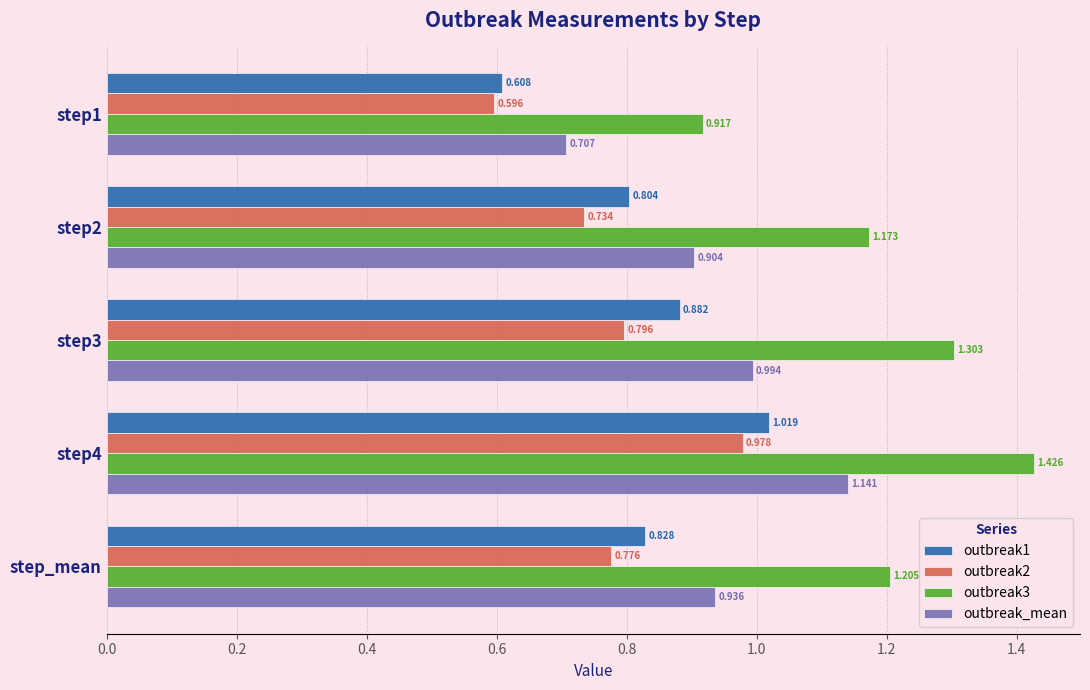

Which label corresponds to the largest value in the chart?

step4